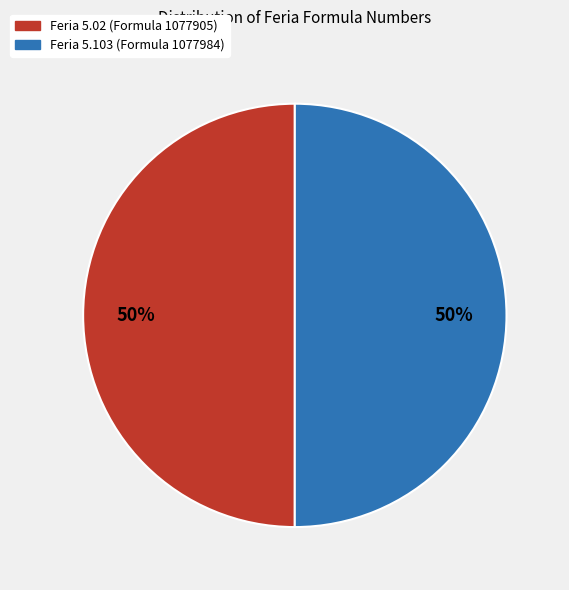

To the nearest percent, what is the average slice percentage?

50%